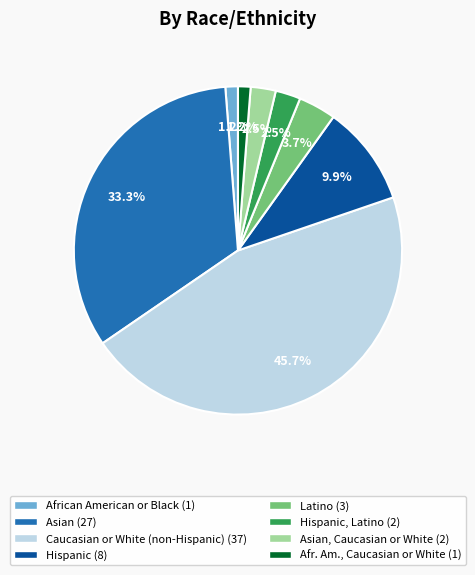

Is there any slice that represents more than half of the pie?

No